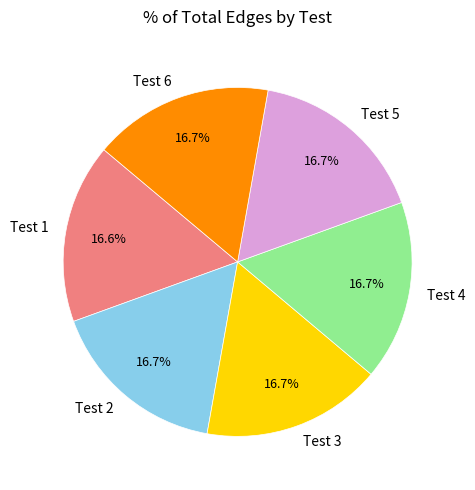

What is the ratio of the value at Test 3 to the value at Test 5?

1.0